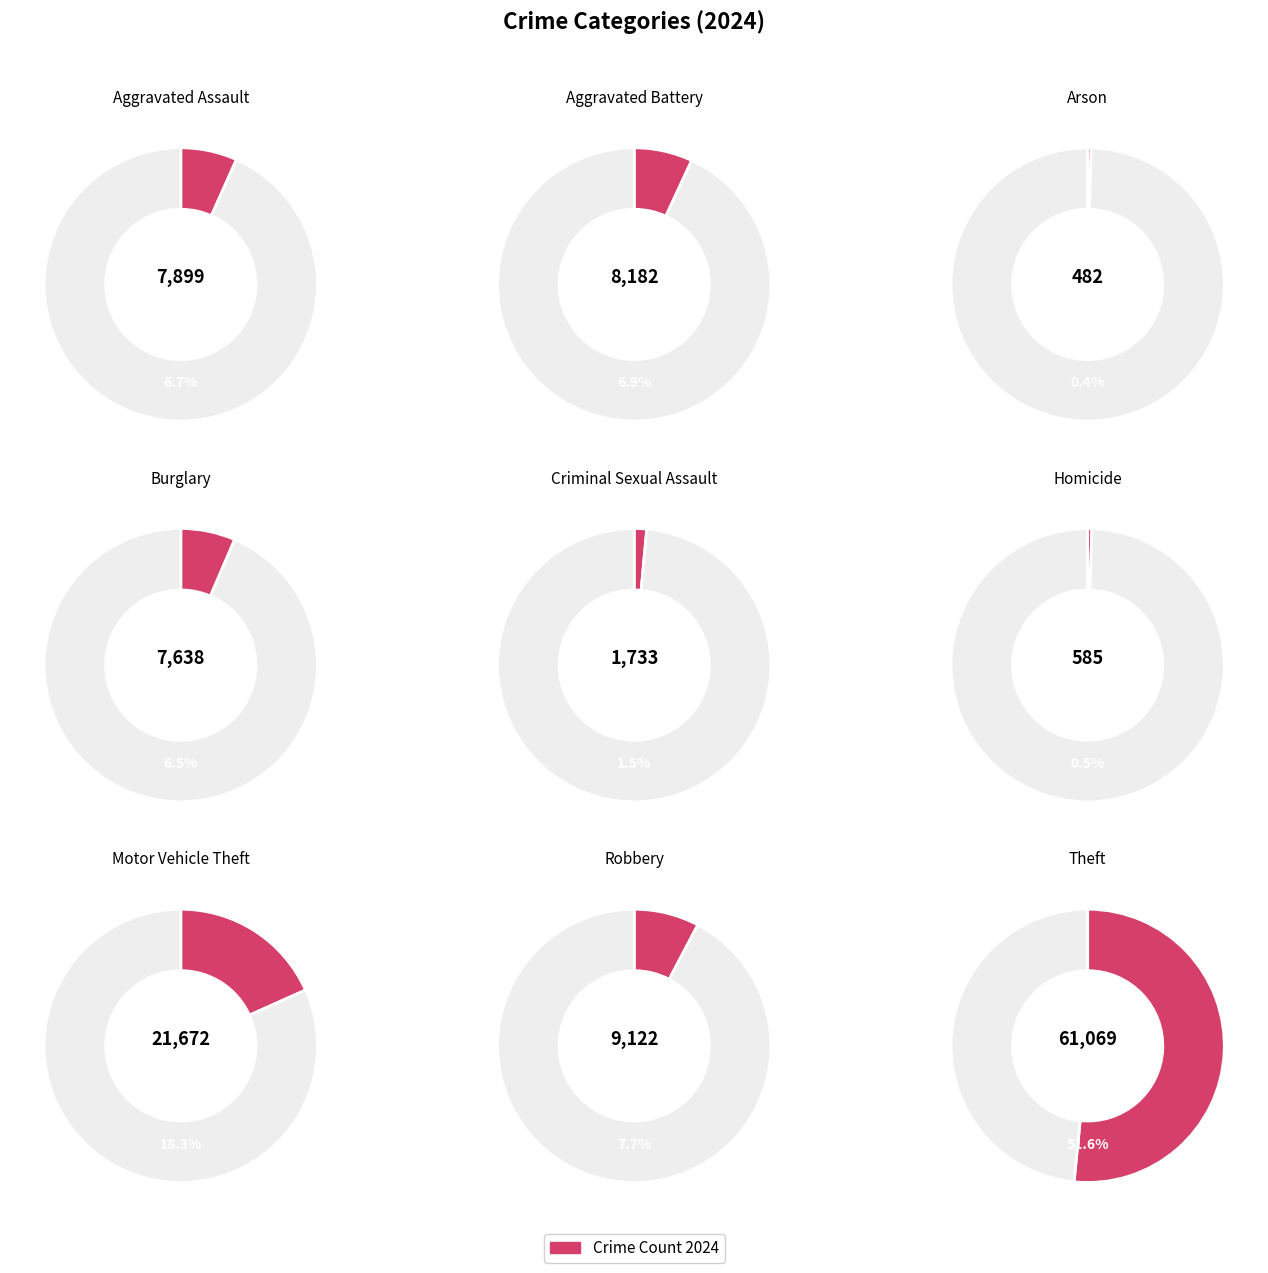

How many segments does this pie chart have?

9